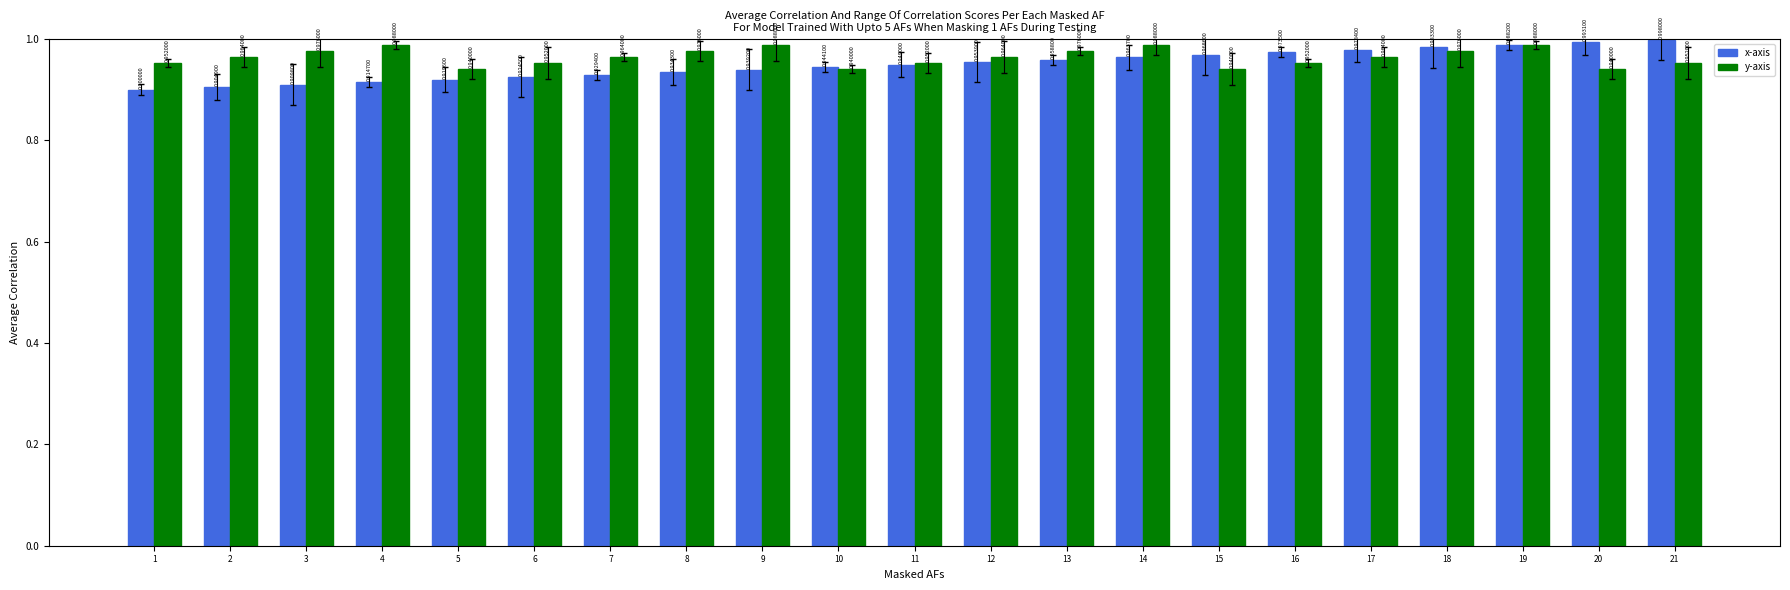

Rank the series at 4 from highest to lowest value.

y-axis, x-axis